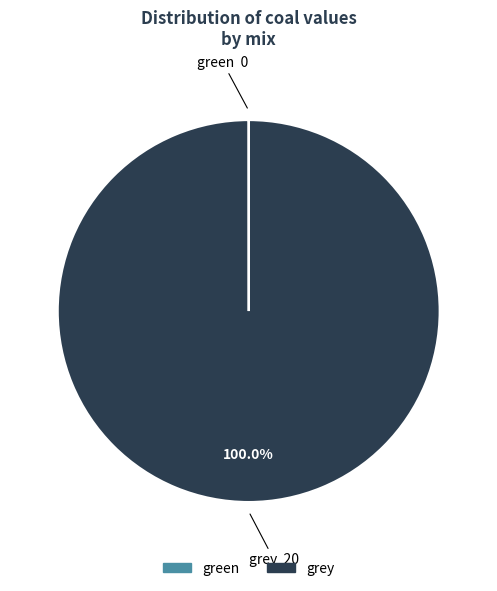

Does any single category account for the majority?

Yes